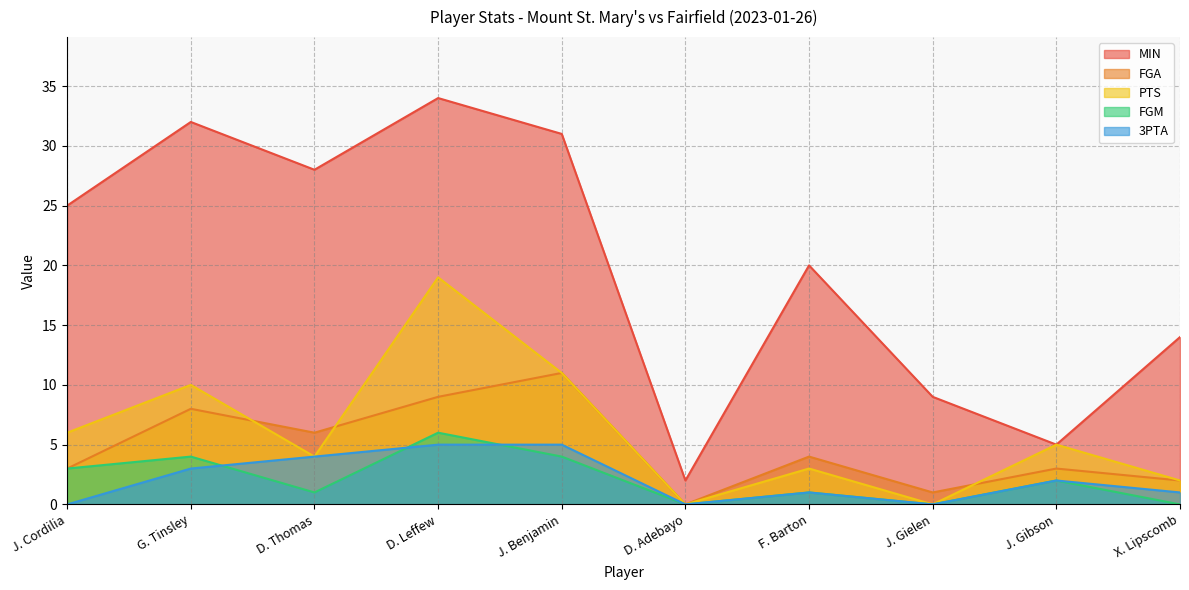

True or false: PTS has a value of 1 at F. Barton.

False